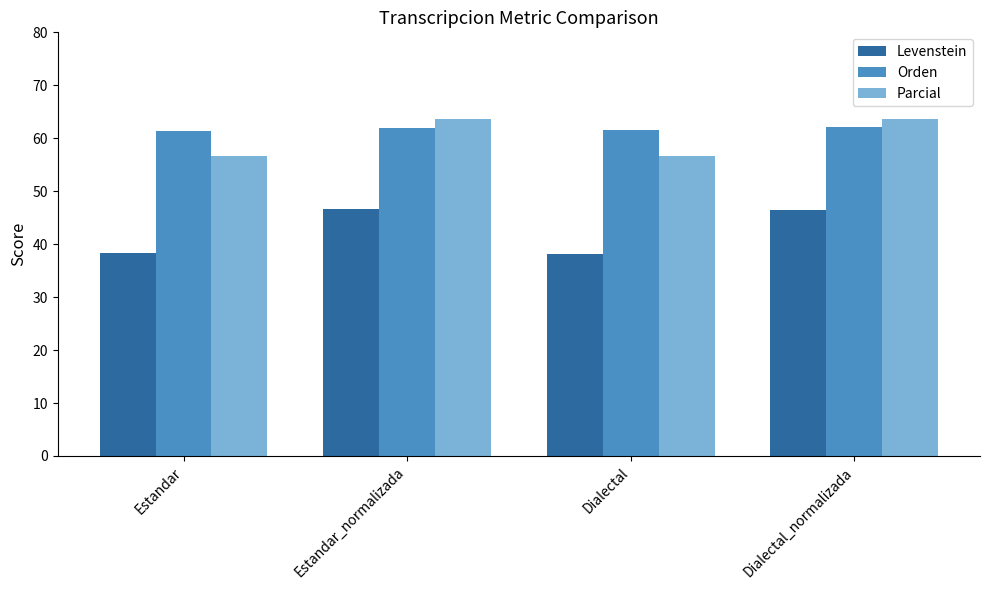

What is the highest value of the Orden series?

62.2